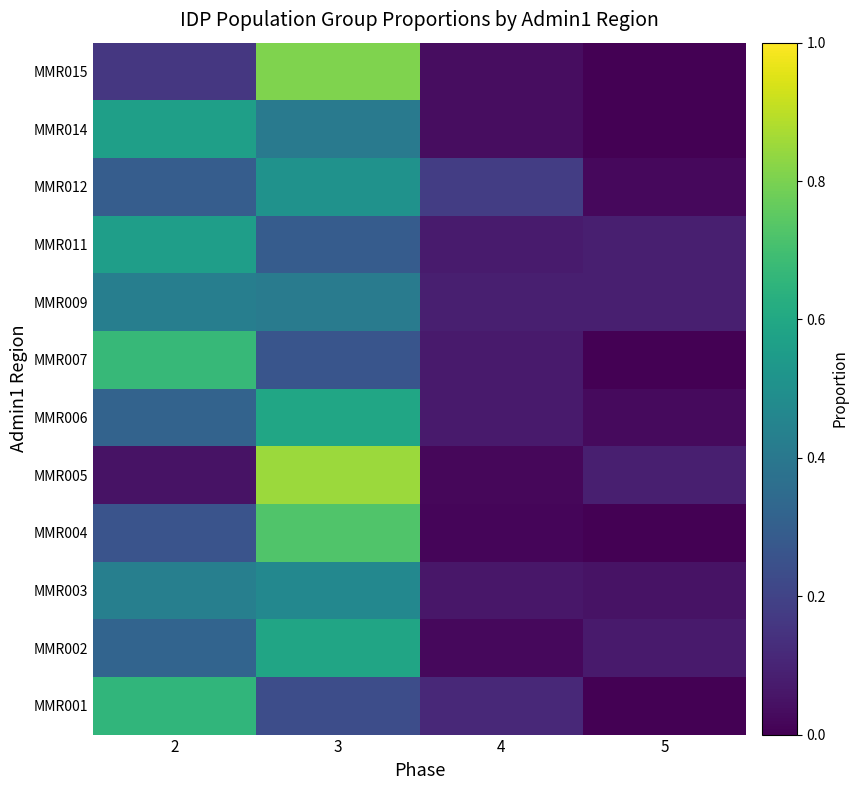

Rank the series at 4 from highest to lowest value.

MMR012, MMR001, MMR009, MMR011, MMR007, MMR006, MMR003, MMR015, MMR014, MMR002, MMR005, MMR004